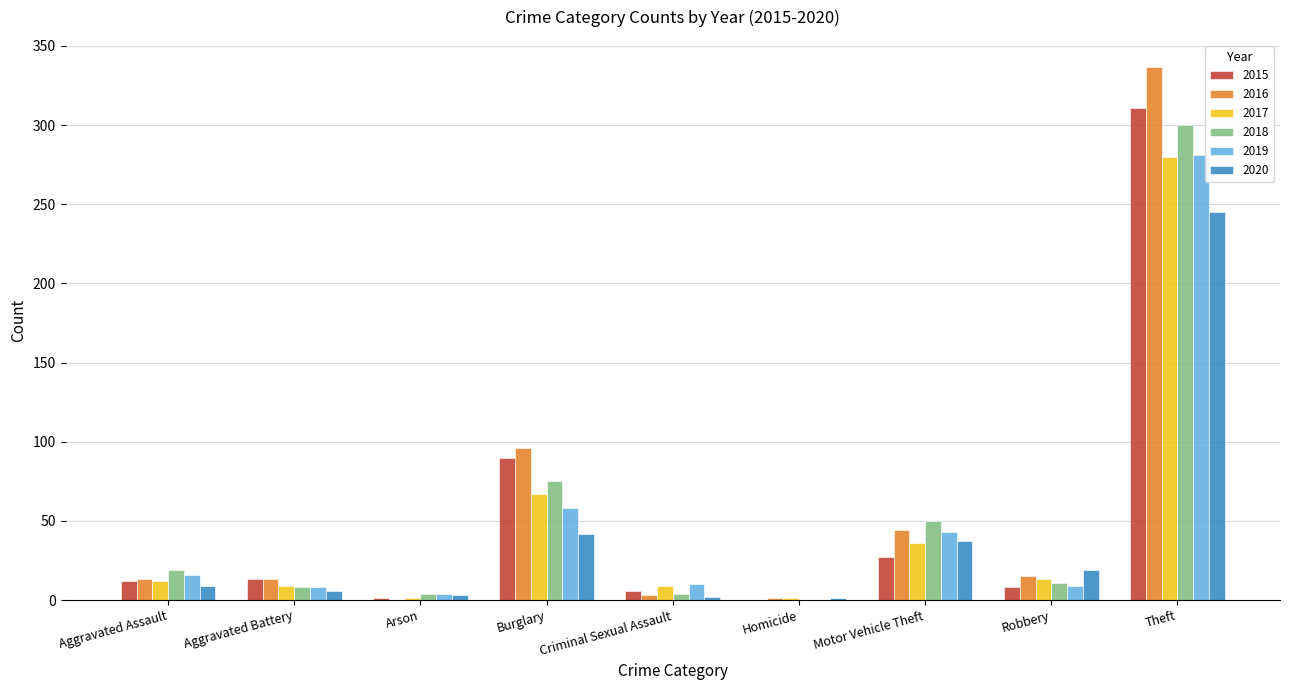

What are all the series names shown in the legend?

2015, 2016, 2017, 2018, 2019, 2020